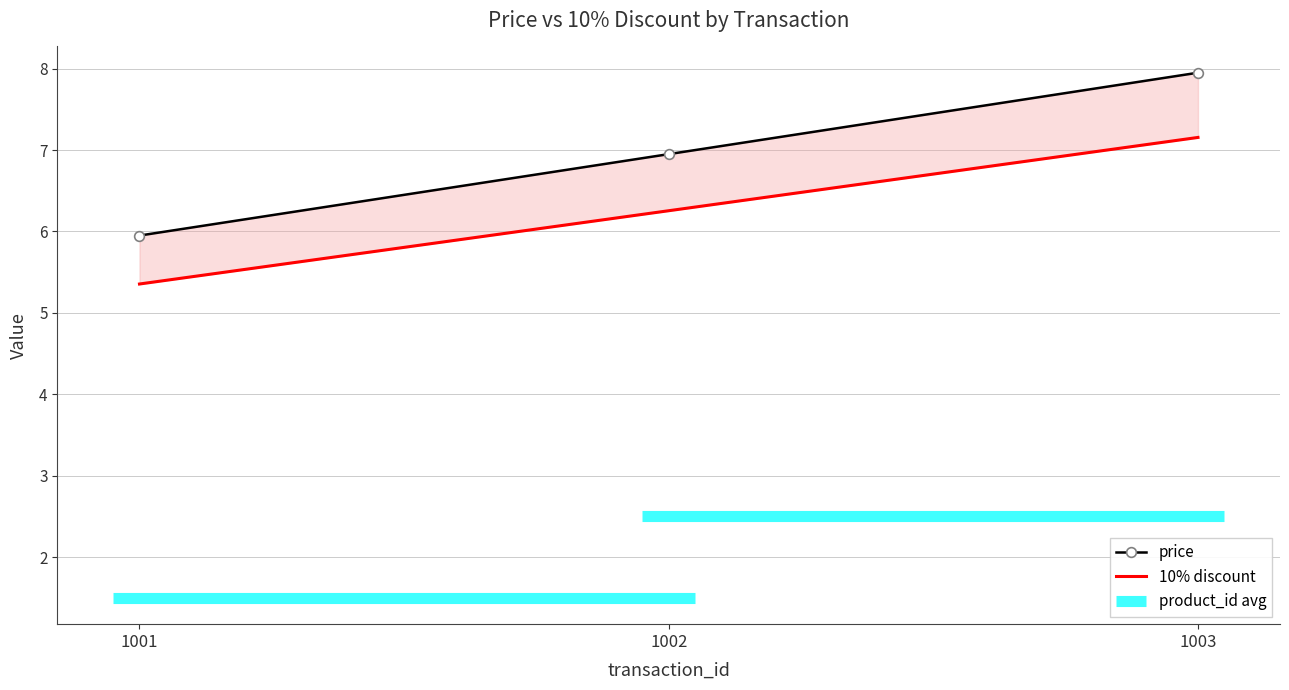

Which series has the largest total across all categories?

price